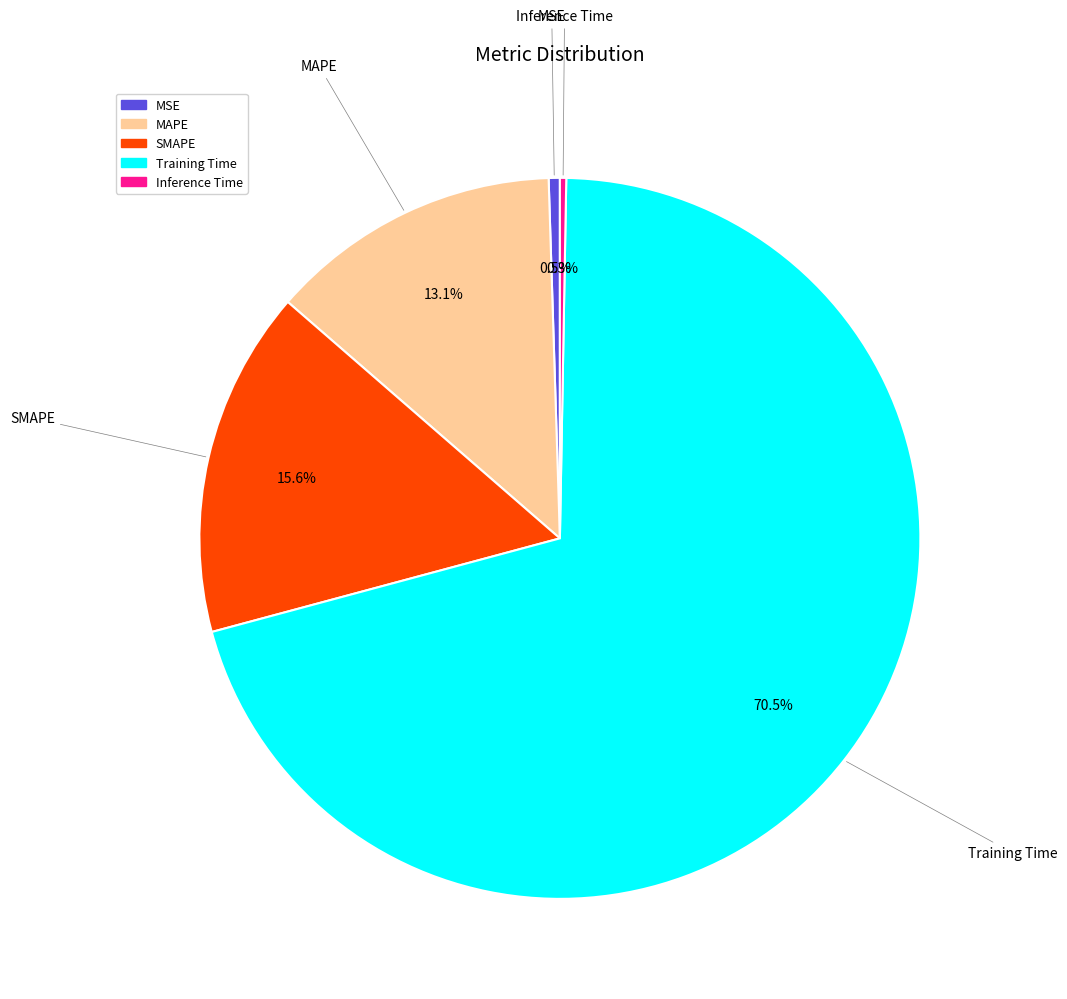

Is the sum of Inference Time and MSE greater than half?

No